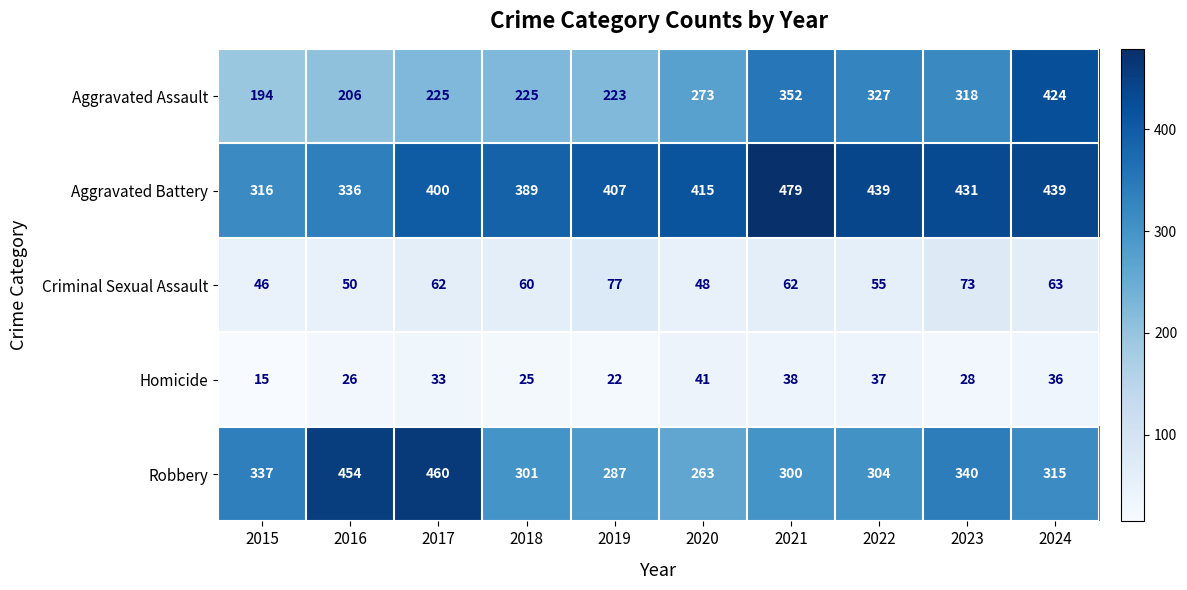

Which series has the largest range (max minus min)?

Aggravated Assault